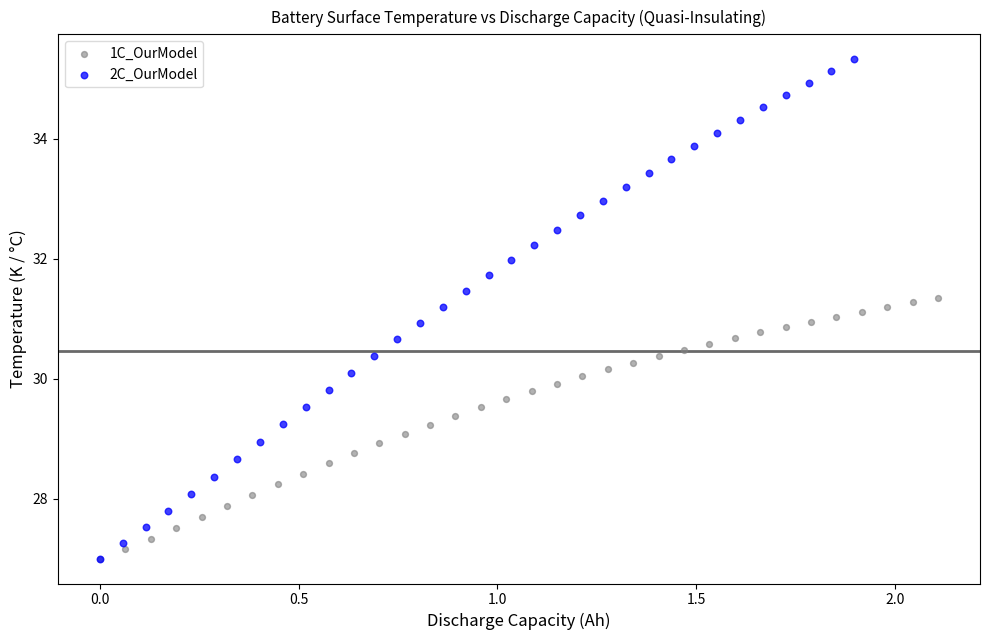

Which series has the largest Y range (max minus min)?

2C_OurModel